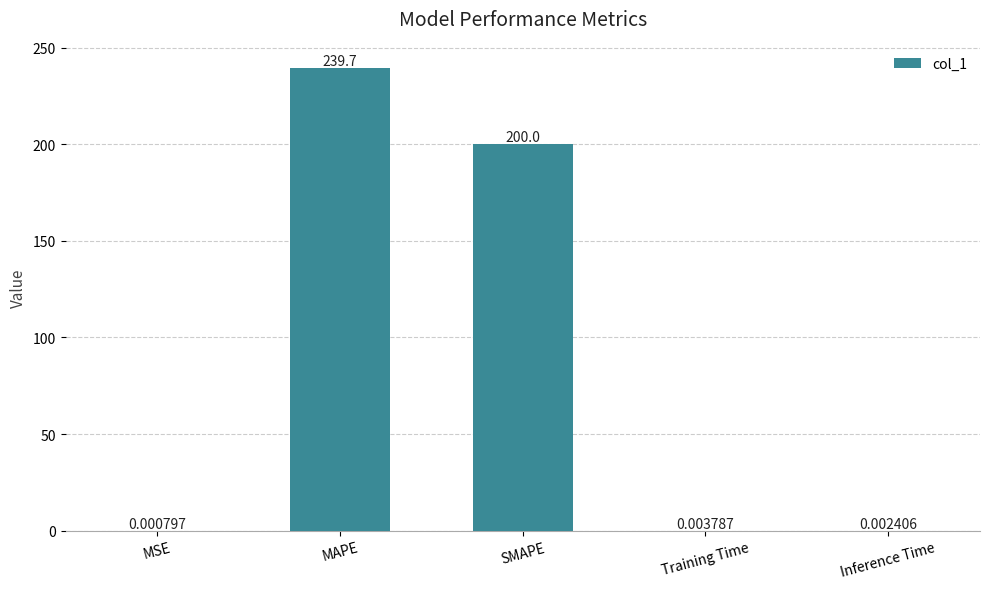

What is the change in value from SMAPE to Inference Time?

-200.0